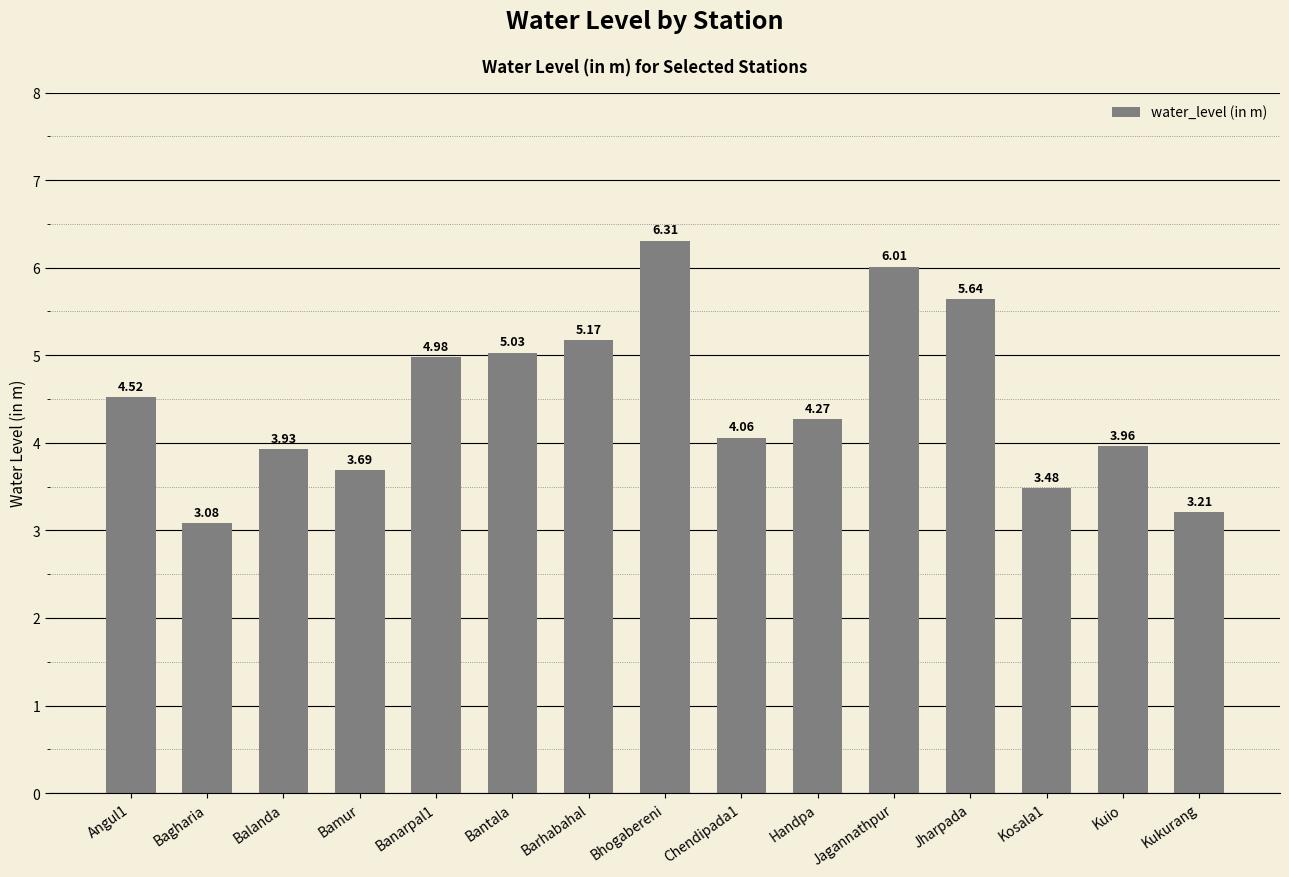

Where is the data nearest to the value 4?

Kuio